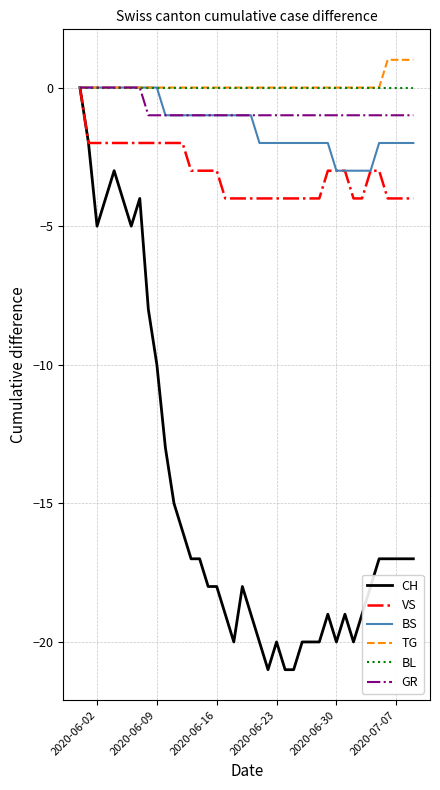

Which series has the widest spread of values?

CH